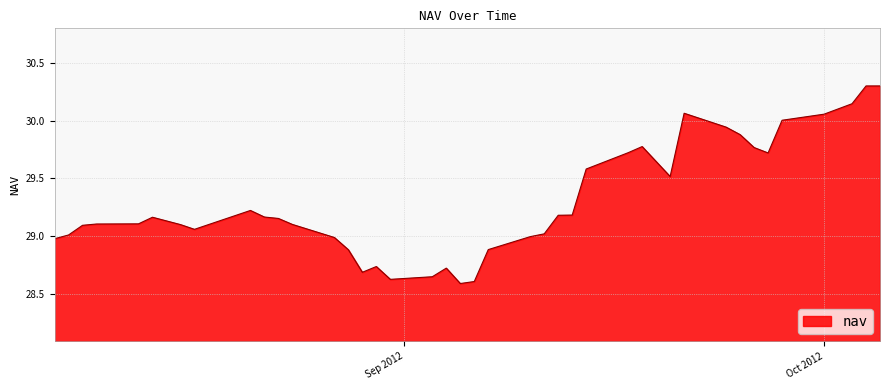

What is the maximum value shown in the chart?

30.3